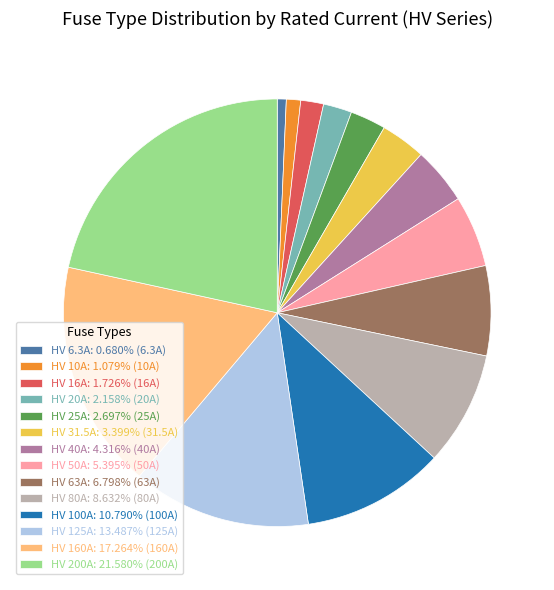

How many slices are in this pie chart?

14